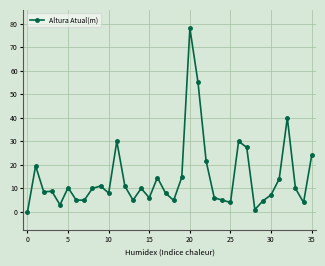

What is the value of the 28th point from the left?

27.4